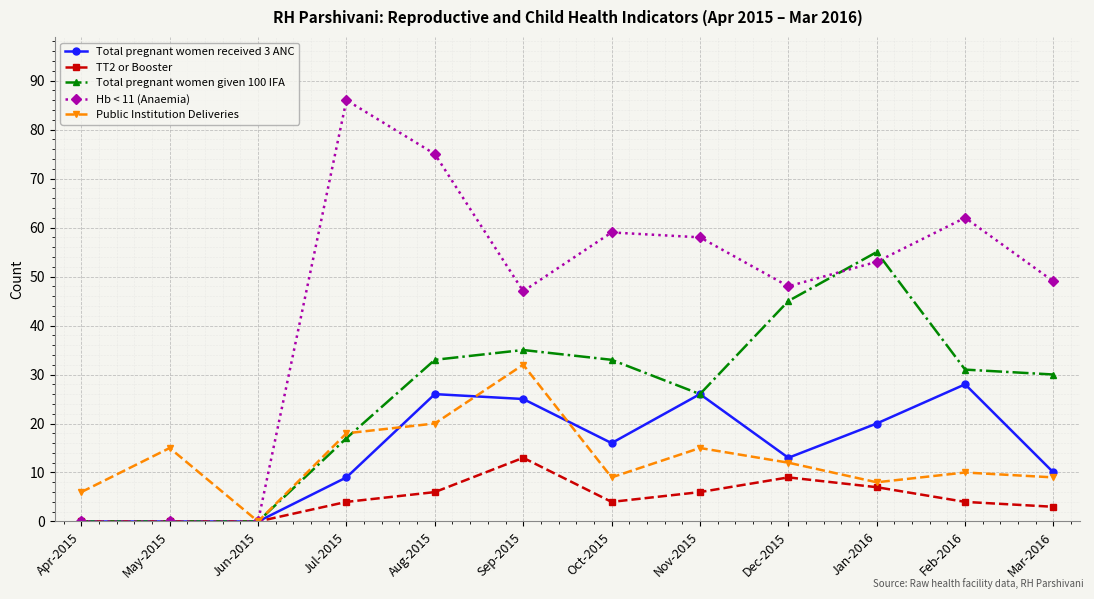

What is the sum of the TT2 or Booster values at Sep-2015 and Jul-2015?

17